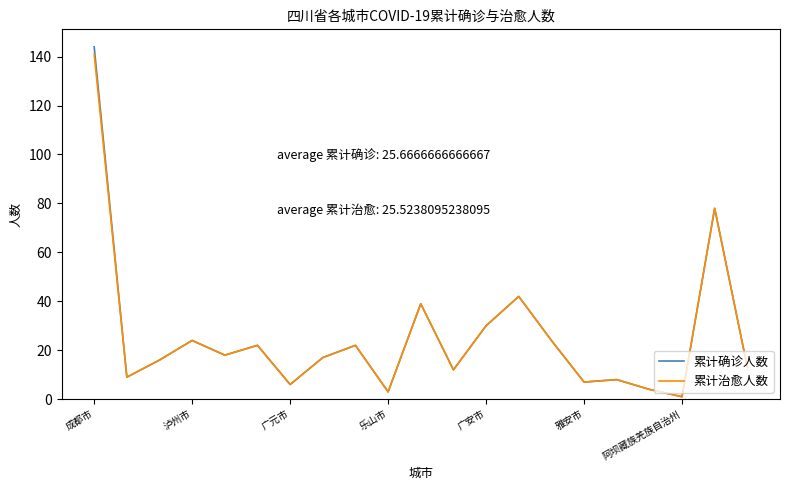

At how many categories does at least one series exceed 76?

2